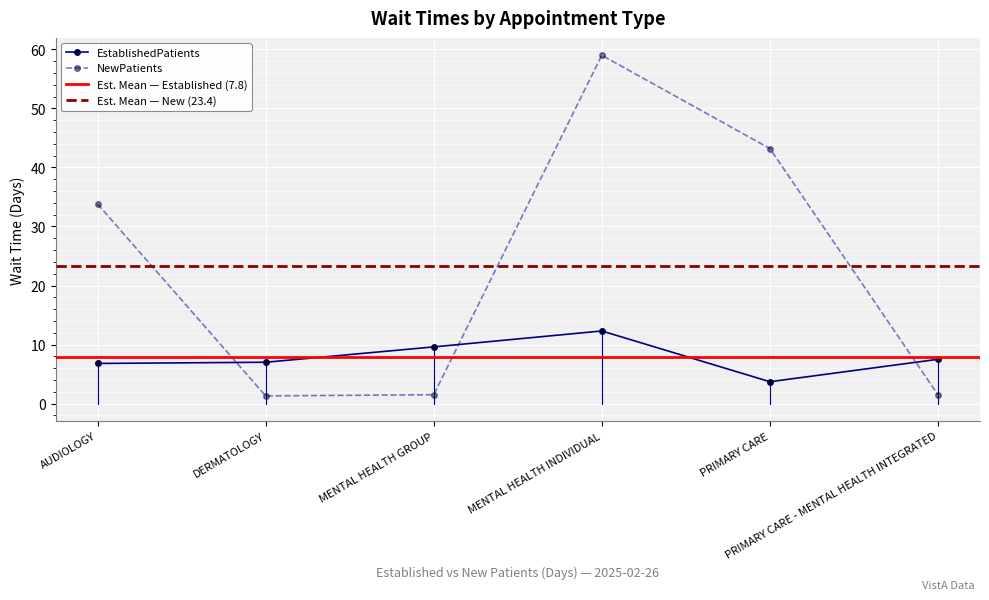

List the labels in order of NewPatients value, largest first.

MENTAL HEALTH INDIVIDUAL, PRIMARY CARE, AUDIOLOGY, MENTAL HEALTH GROUP, PRIMARY CARE - MENTAL HEALTH INTEGRATED, DERMATOLOGY